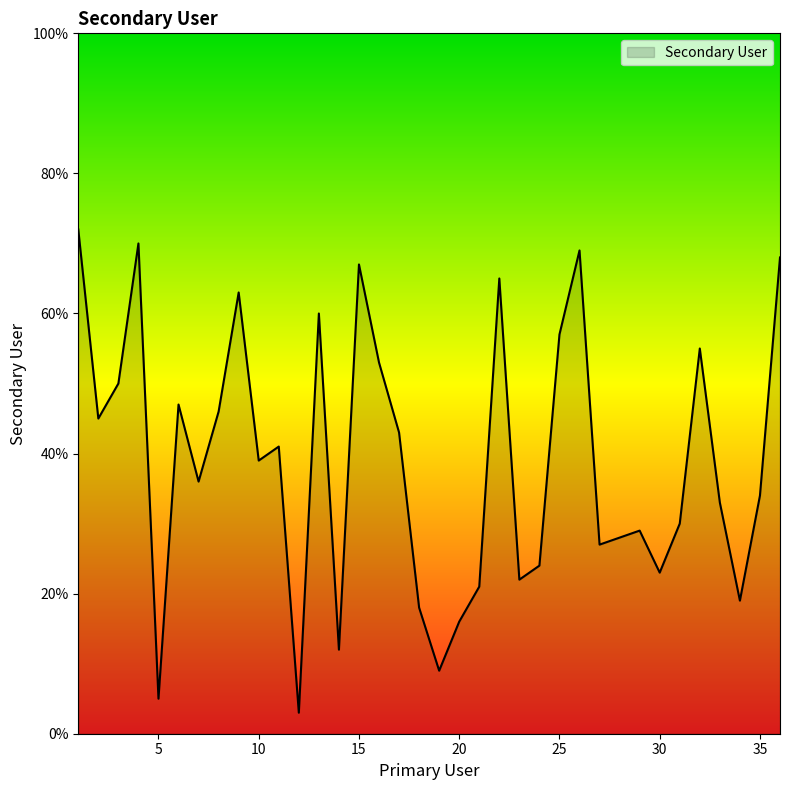

What is the greatest value displayed?

72